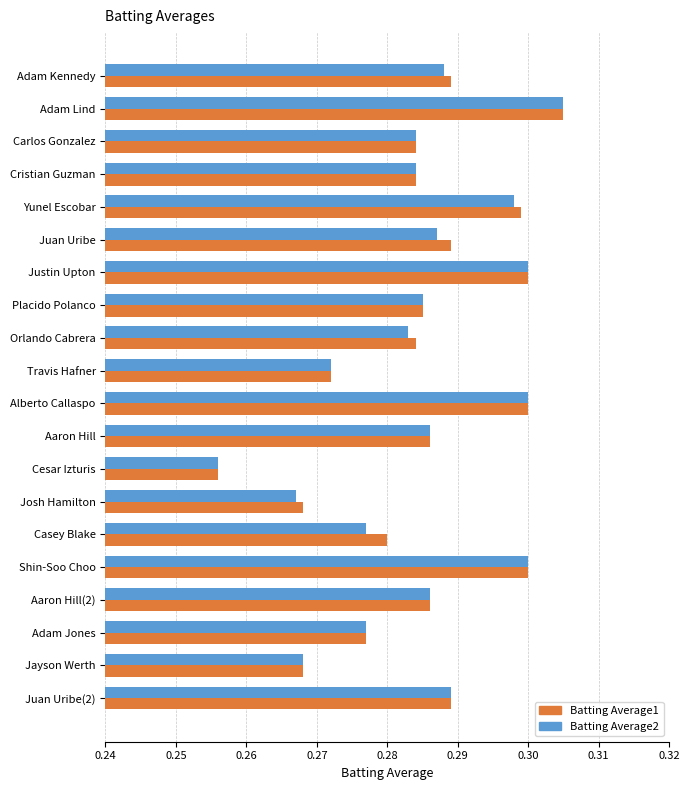

True or false: Batting Average2 has a value of 0.4 at Justin Upton.

False